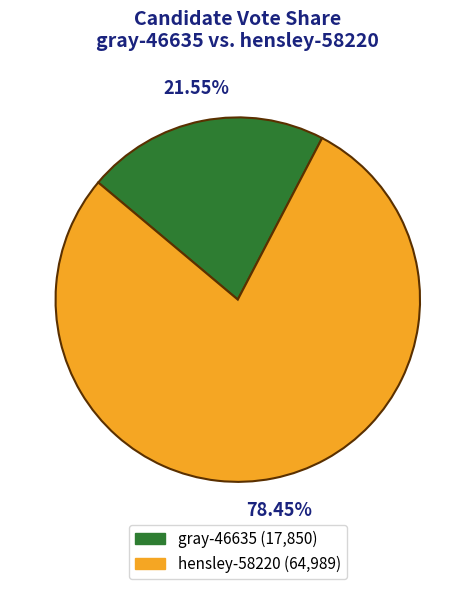

How many segments does this pie chart have?

2